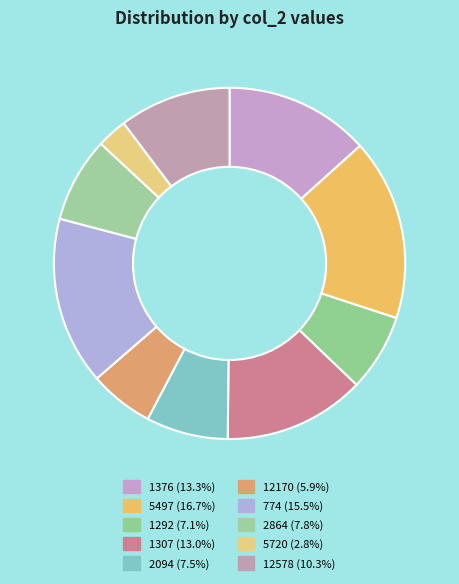

To the nearest percent, what percentage of the pie is 12578?

10%